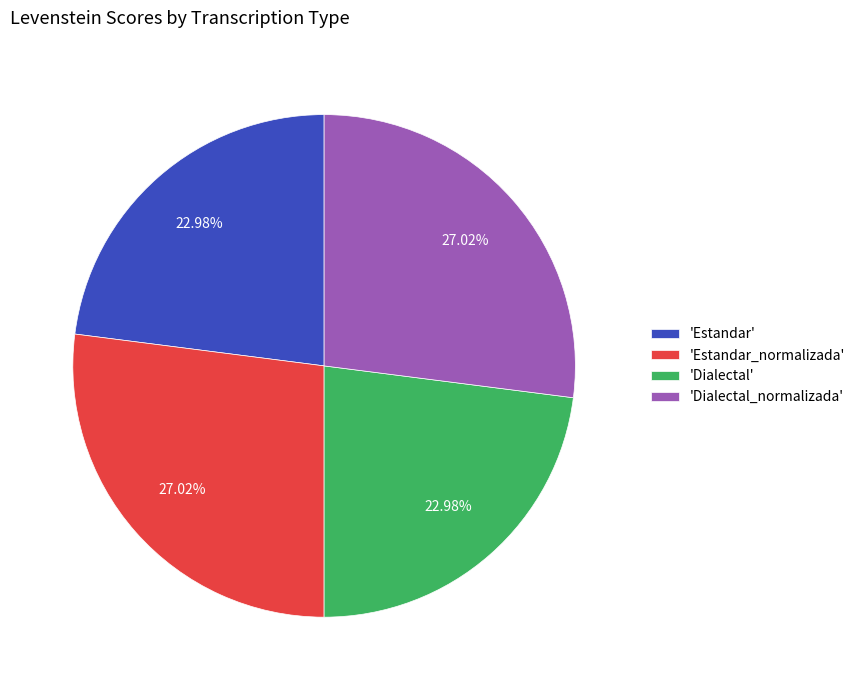

How many slices are in this pie chart?

4